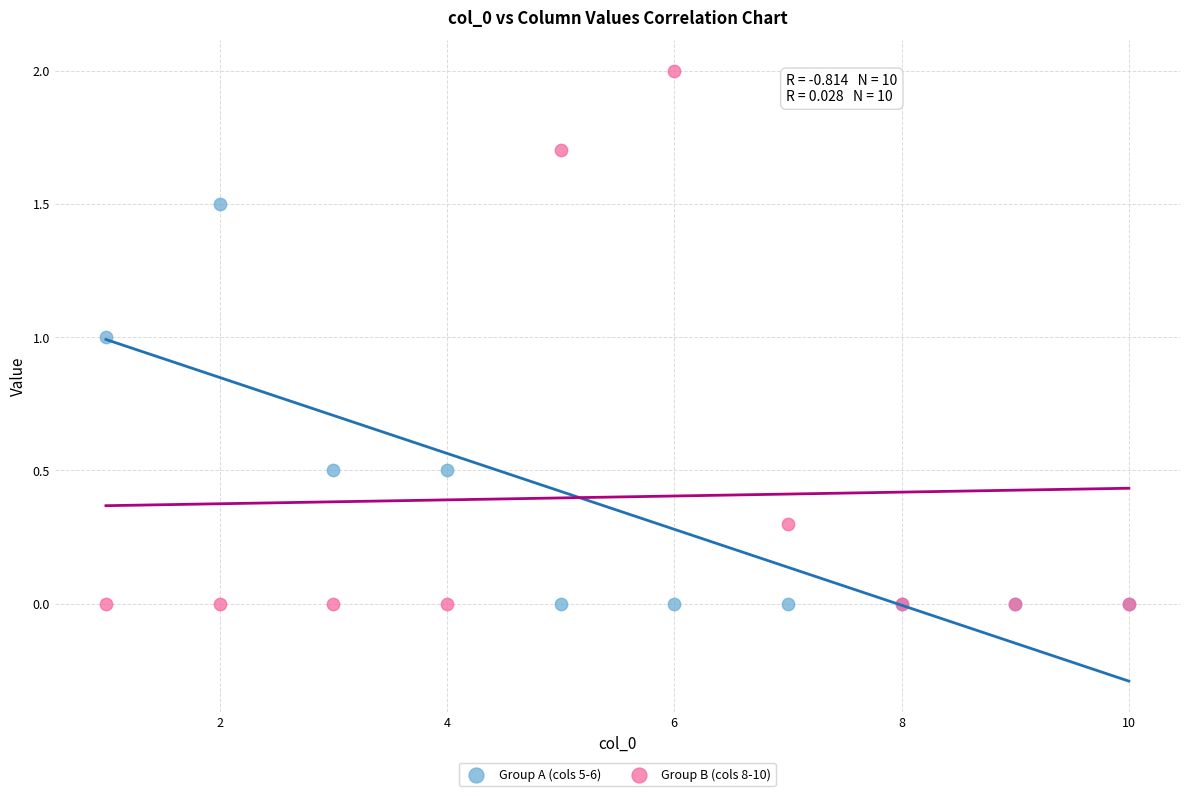

Which series contains the highest Y value?

Group B (cols 8-10)